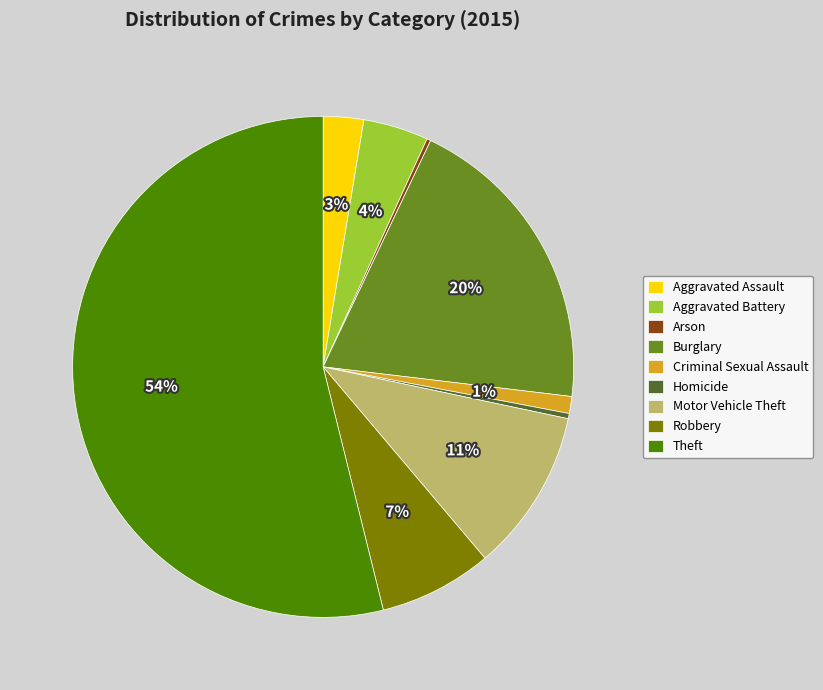

To the nearest percent, what portion does Robbery represent?

7%